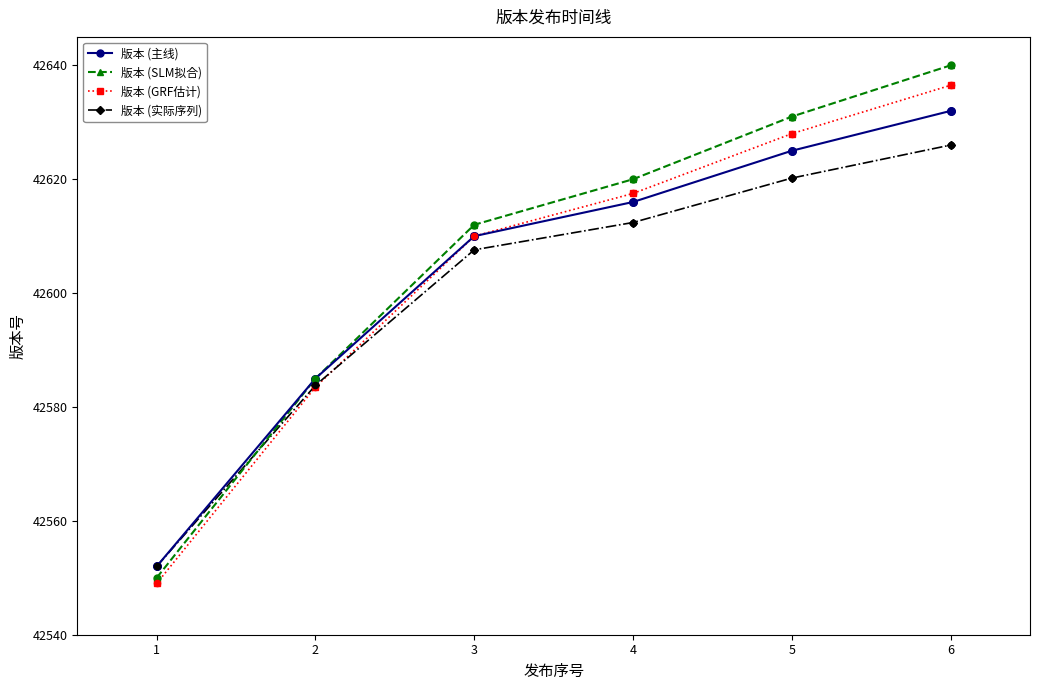

Between 3 and 5, which series saw the biggest shift?

版本 (SLM拟合)